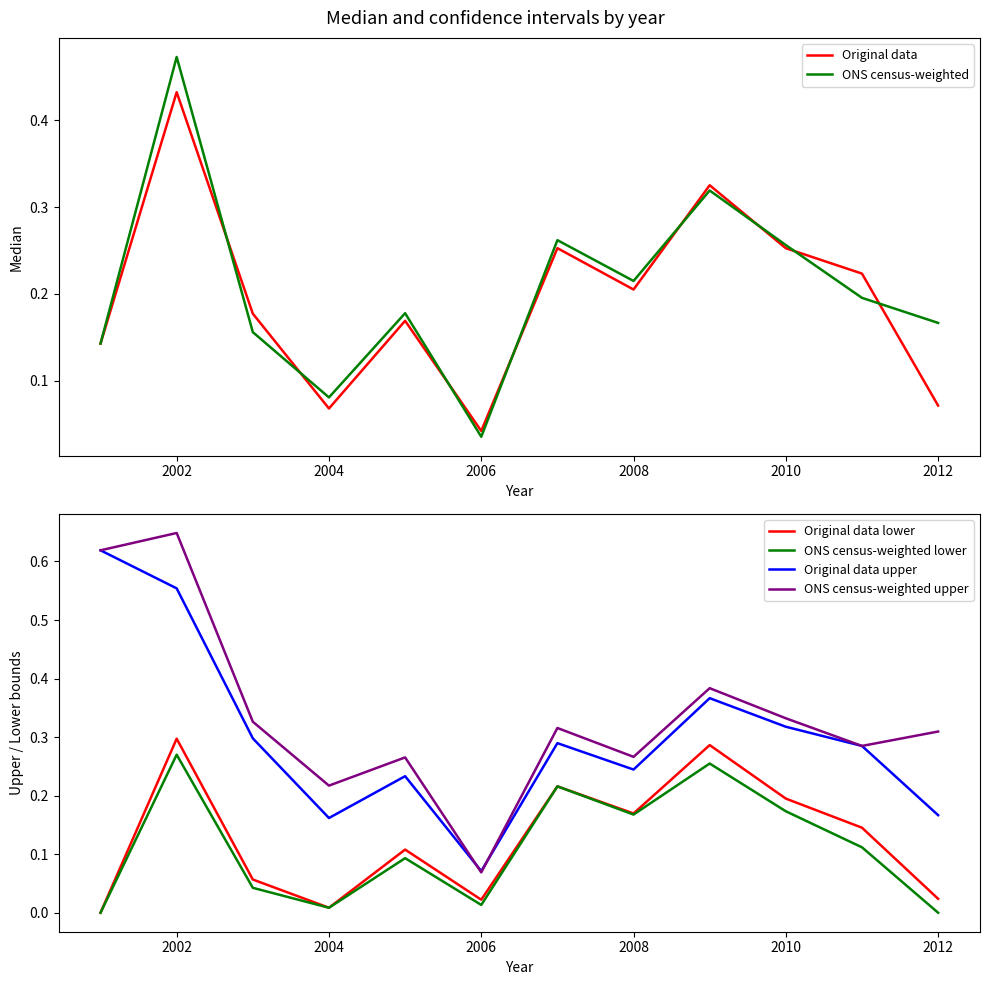

True or false: ONS census-weighted lower and Original data upper cross at least once.

False